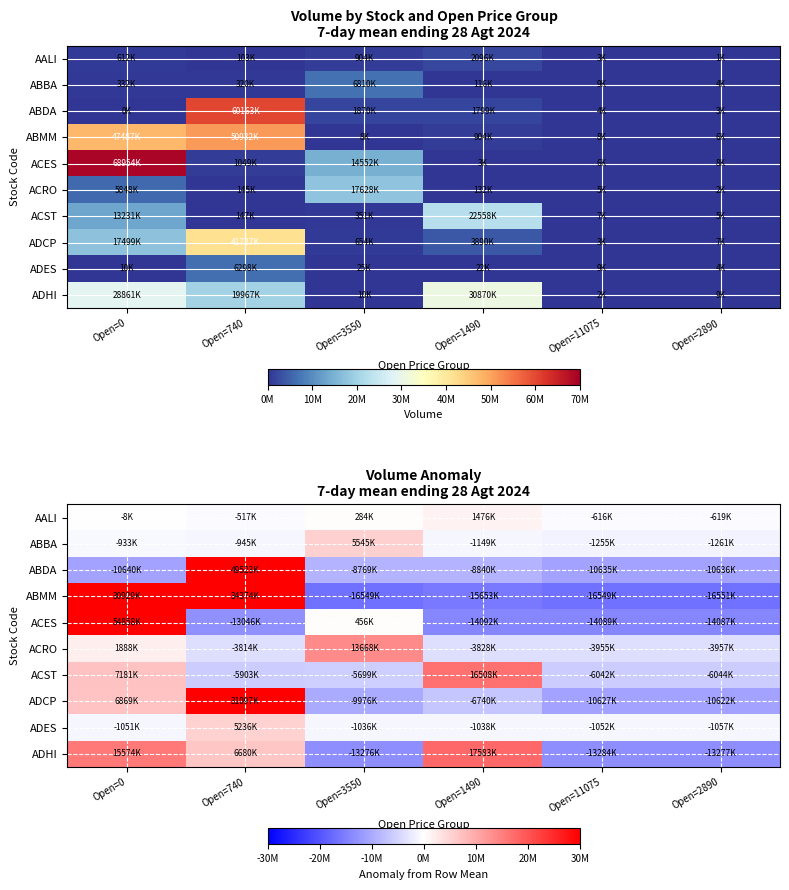

What value does the ACRO series have at Open=1490?

-3828183.3